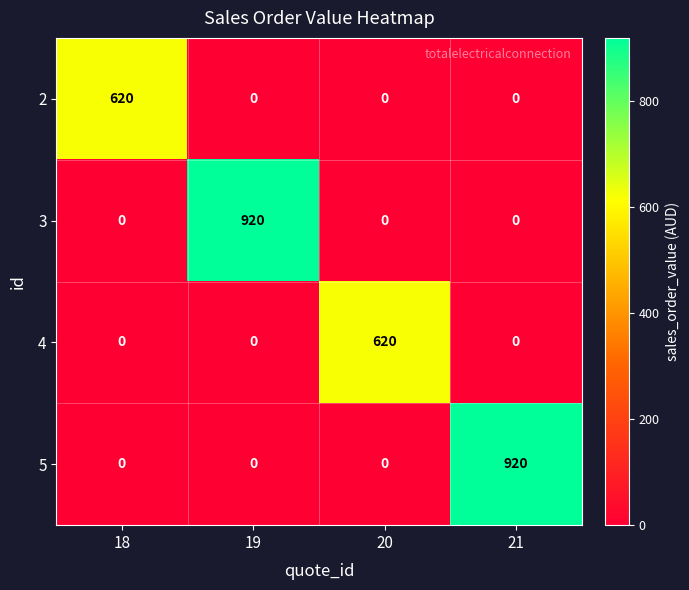

The value of 2 at 21 is 0. True or false?

True